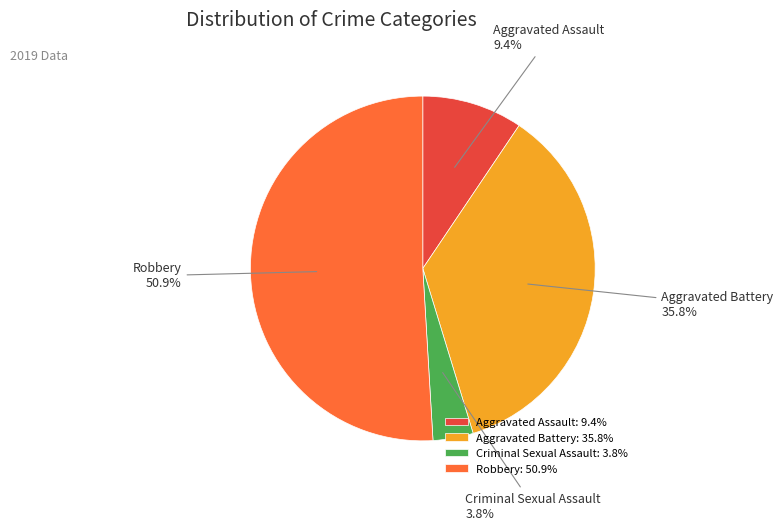

Is there a majority slice in this chart?

Yes